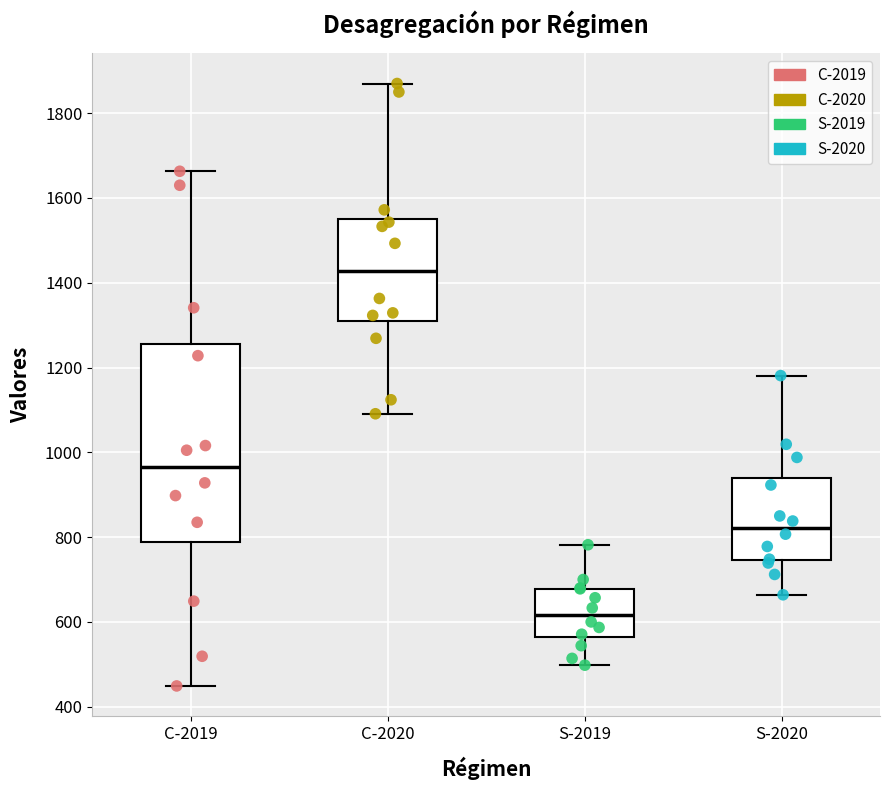

Comparing the boxes themselves (not the whiskers), which one is the tallest?

C-2019